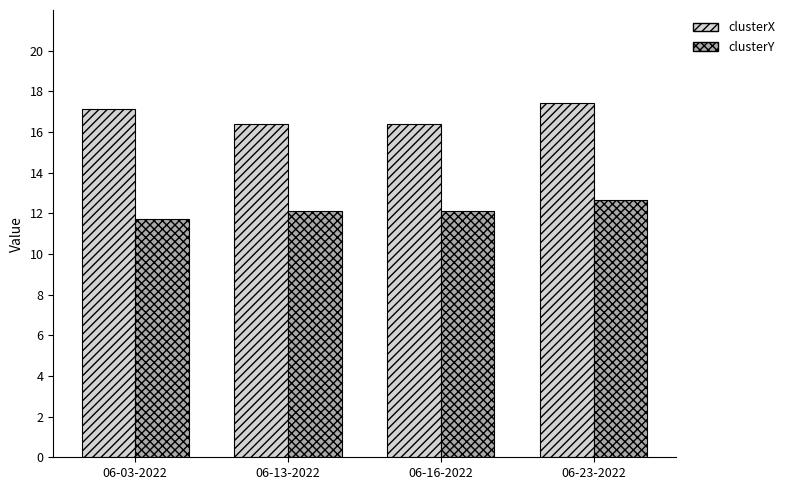

What is the greatest value displayed?

17.4